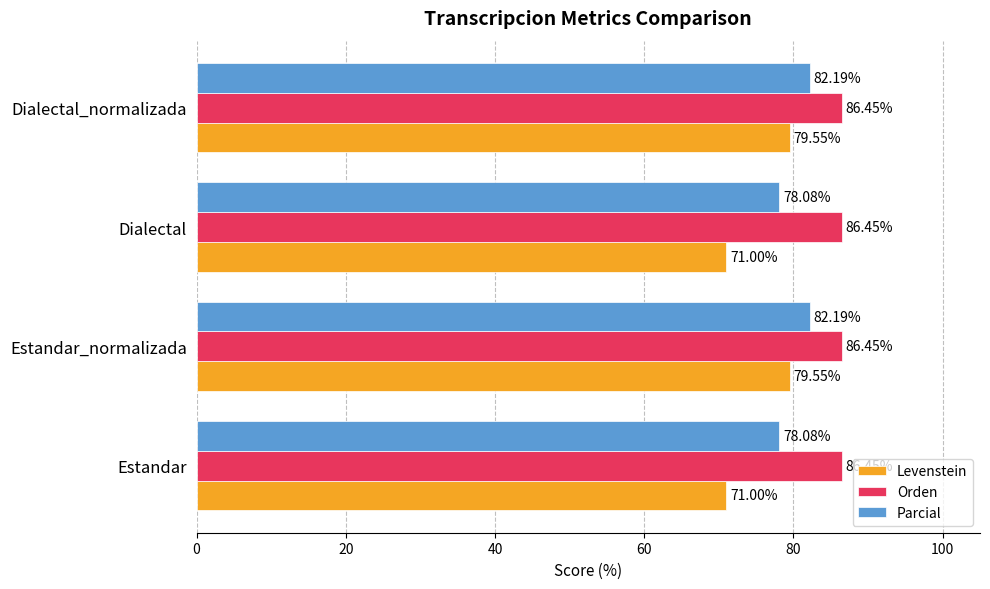

What is the maximum value for Orden?

86.5